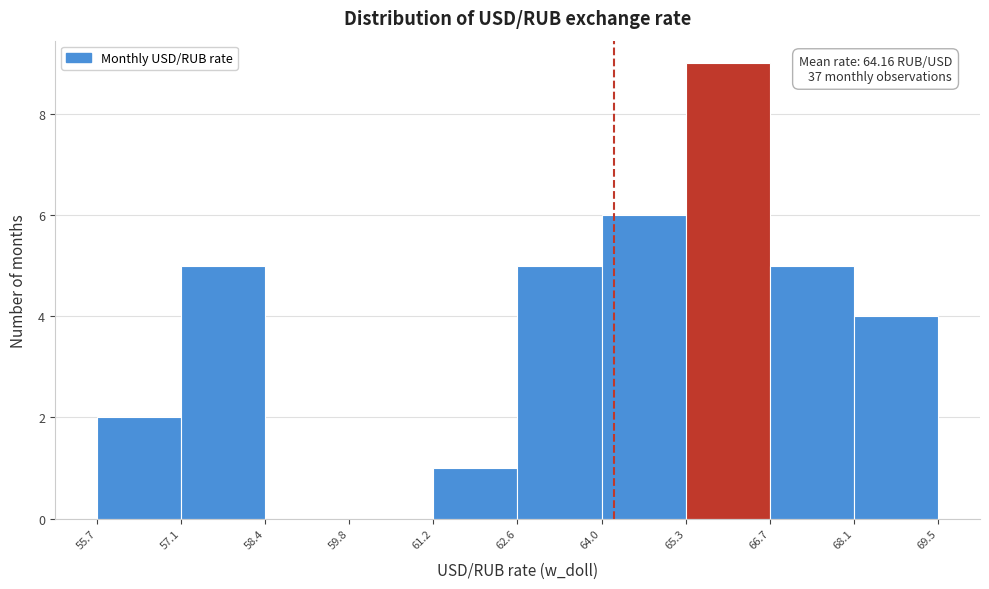

Over which range of the x-axis is the bar tallest?

65.3 to 66.7